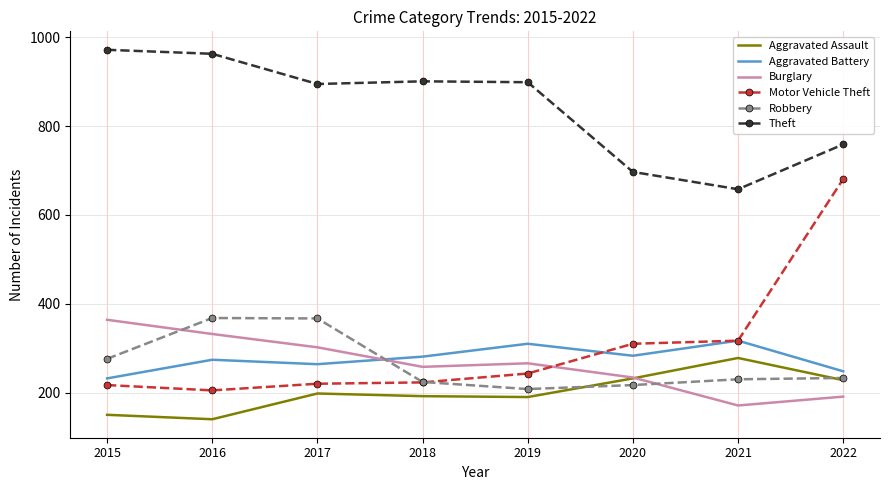

What is the minimum value shown in the chart?

140